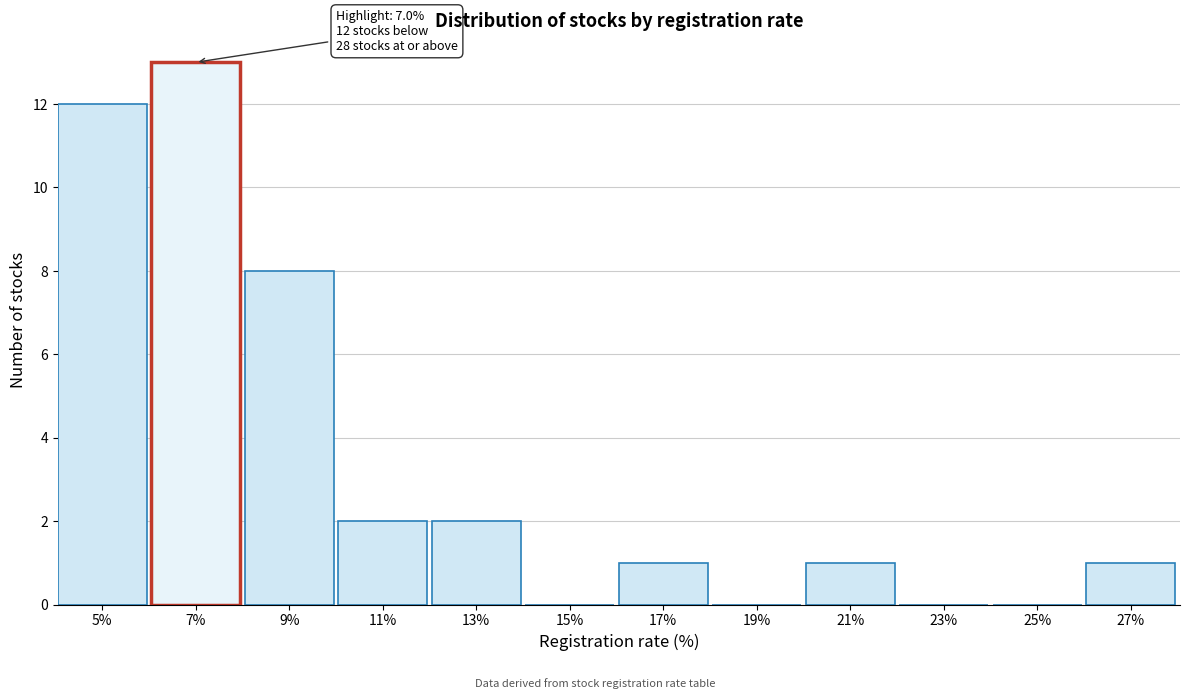

Reading left to right, transcribe all the data shown in this chart.

5%=12	7%=13	9%=8	11%=2	13%=2	15%=0	17%=1	19%=0	21%=1	23%=0	25%=0	27%=1